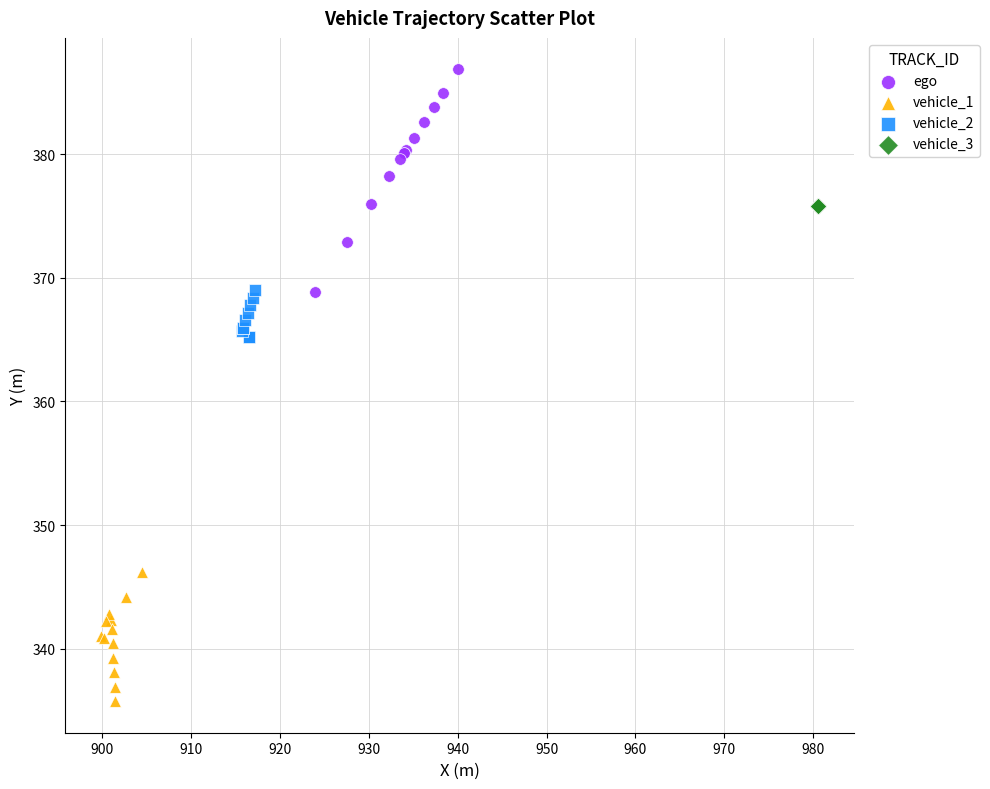

Which series contains the lowest Y value?

vehicle_1